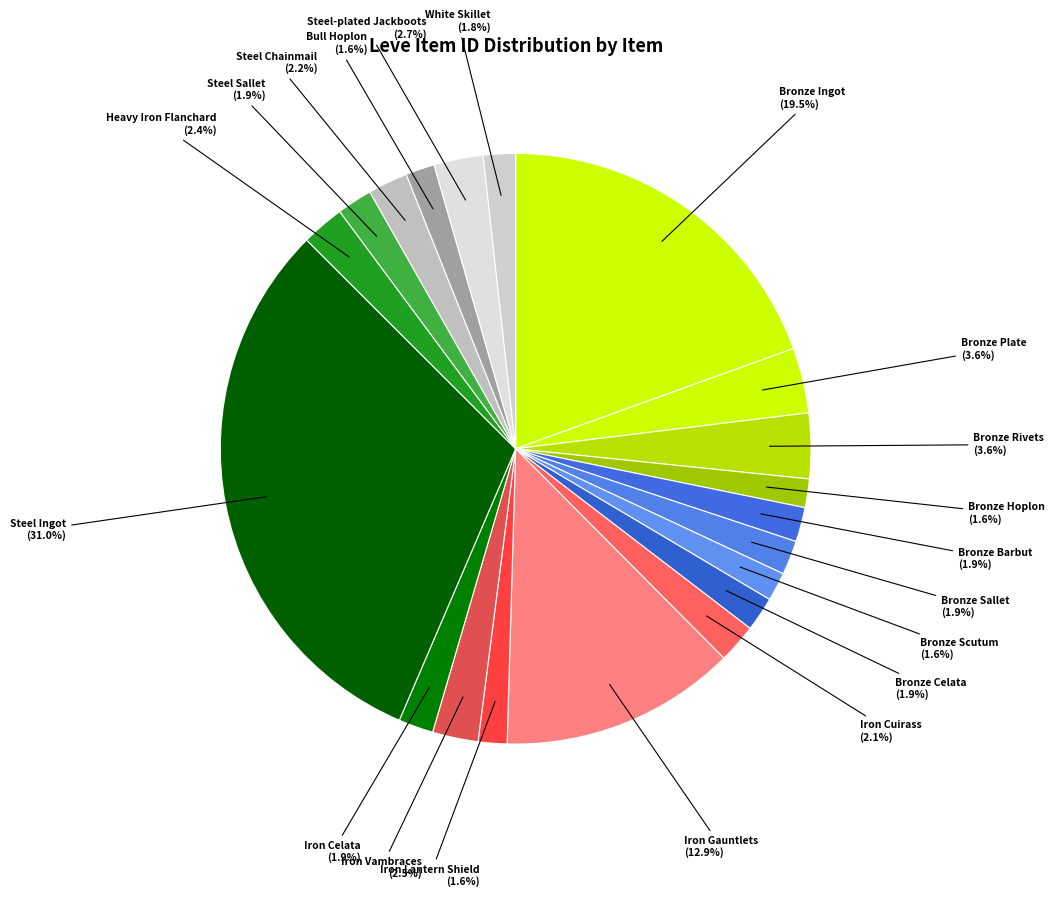

How many segments does this pie chart have?

20